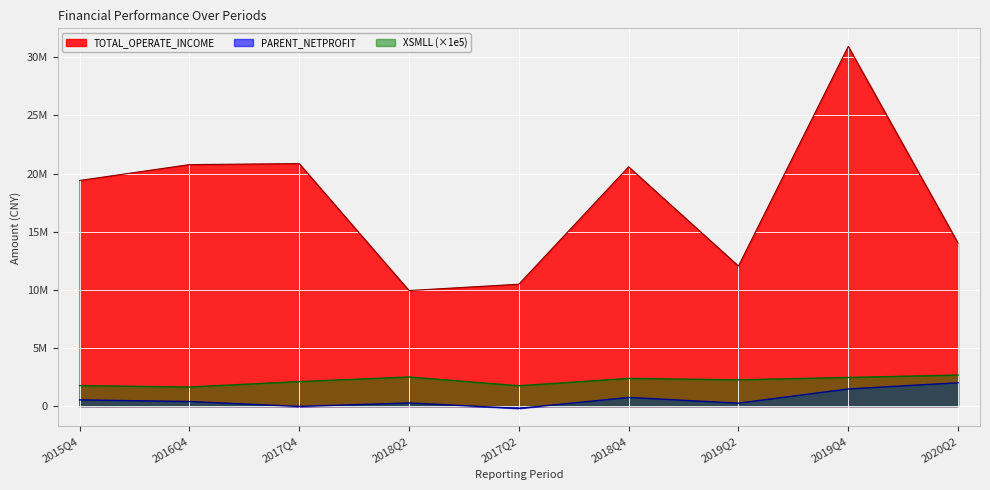

At how many categories does at least one series exceed 17557449?

5